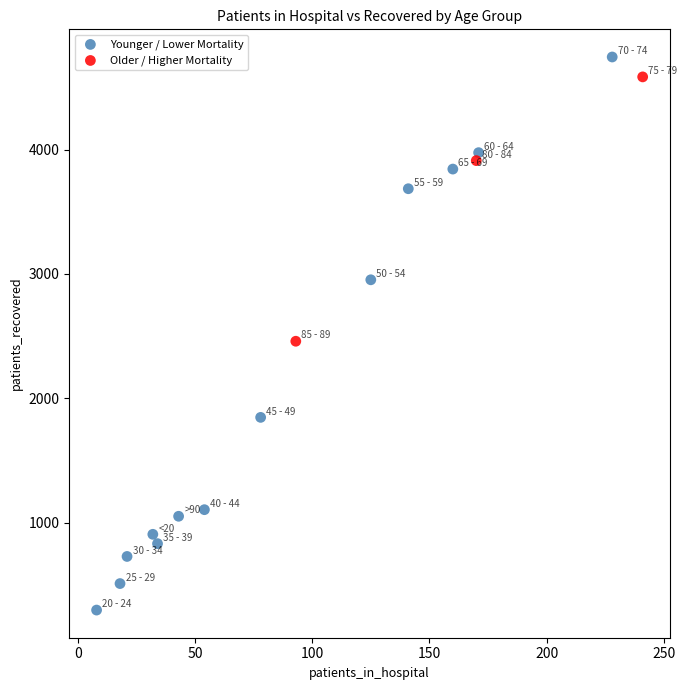

Which series has the widest spread of Y values?

Younger / Lower Mortality